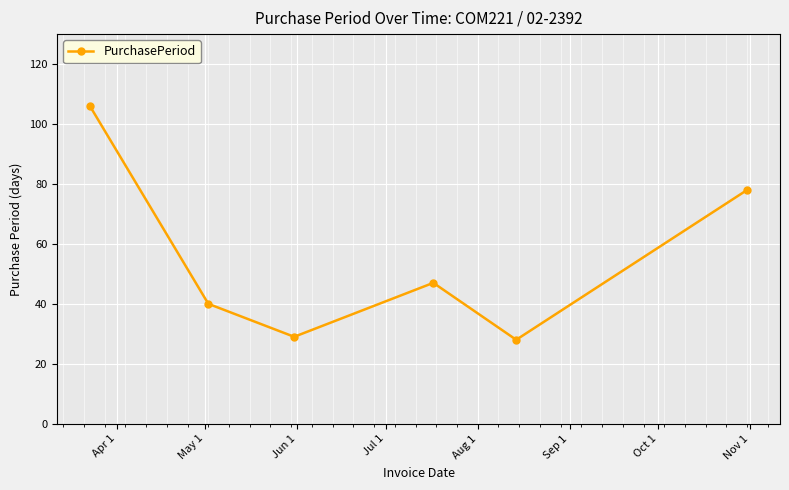

What is the maximum value shown in the chart?

106